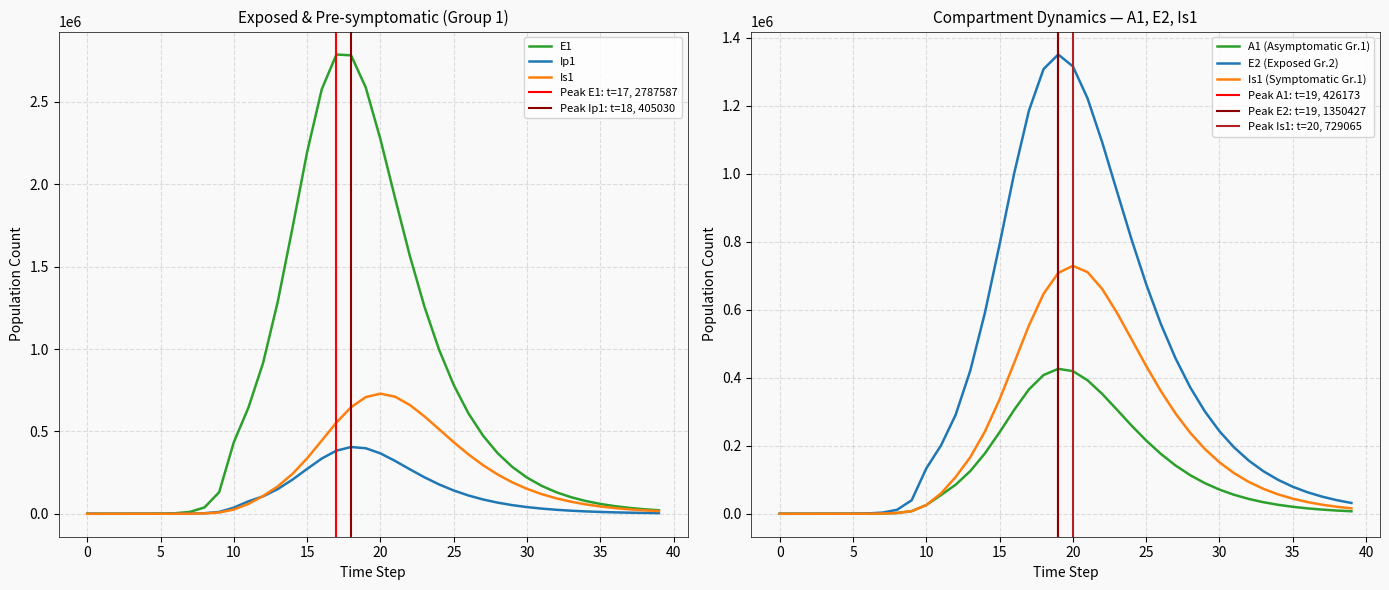

Reading left to right, what are all the values shown in this chart?

E1: 0=0.0	1=6.3	2=23.1	3=79.7	4=274.5	5=945.1	6=3252.6	7=11187.1	8=38393.7	9=130784.9	10=434377.4	11=645192.5	12=916522.1	13=1288416.9	14=1734235.7	15=2194668.4	16=2576824.0	17=2787587.1	18=2782624.2	19=2587631.6	20=2273780.9	21=1916122.2	22=1568197.8	23=1258318.4	24=996433.9	25=782130.1	26=610281.8	27=474265.2	28=367531.0	29=284259.0	30=219550.0	31=169405.8	32=130624.6	33=100673.7	34=77565.6	35=59749.8	36=46021.1	37=35445.4	38=27300.4	39=21028.3
Ip1: 0=0.0	1=0.5	2=1.9	3=6.7	4=23.0	5=79.4	6=273.1	7=939.8	8=3229.3	9=11046.1	10=37207.0	11=75612.1	12=105903.3	13=150049.0	14=207110.7	15=272156.0	16=335205.9	17=383116.1	18=405030.3	19=397747.2	20=366466.6	21=320860.3	22=270355.8	23=221591.2	24=178139.7	25=141308.2	26=111069.4	27=86753.9	28=67467.9	29=52311.1	30=40473.6	31=31268.1	32=24131.0	33=18609.3	34=14343.8	35=11052.2	36=8514.1	37=6558.1	38=5051.2	39=3890.6
Is1: 0=1.0	1=0.9	2=1.7	3=4.8	4=15.9	5=54.2	6=186.3	7=640.7	8=2203.3	9=7558.4	10=25712.1	11=59891.9	12=107978.0	13=166431.3	14=242036.4	15=336380.3	16=444392.1	17=553629.8	18=646879.7	19=708210.6	20=729064.9	21=710481.0	22=660818.7	23=591477.4	24=513275.8	25=434561.4	26=360796.1	27=294954.1	28=238191.9	29=190492.9	30=151173.3	31=119233.5	32=93581.1	33=73160.3	34=57016.8	35=44324.8	36=34389.6	37=26639.4	38=20610.2	39=15930.1
A1: 0=0.0	1=0.2	2=1.2	3=4.5	4=15.8	5=54.5	6=187.7	7=646.1	8=2220.7	9=7603.9	10=25700.9	11=54899.0	12=85311.2	13=125570.5	14=177626.0	15=239816.5	16=305886.5	17=365583.0	18=408013.5	19=426172.6	20=419406.3	21=392422.6	22=352378.3	23=306239.2	24=259391.0	25=215337.9	26=175976.1	27=142044.1	28=113544.6	29=90067.3	30=71009.2	31=55712.5	32=43542.1	33=33925.6	34=26368.1	35=20454.2	36=15842.2	37=12255.2	38=9471.4	39=7314.5
E2: 0=0.0	1=1.9	2=7.0	3=24.1	4=82.9	5=285.2	6=981.7	7=3377.5	8=11604.1	9=39675.9	10=133450.9	11=200764.2	12=290823.1	13=421099.1	14=591276.9	15=792604.1	16=1002205.5	17=1185402.2	18=1307854.5	19=1350426.8	20=1315487.1	21=1221432.4	22=1092153.6	23=948890.9	24=806827.1	25=675072.7	26=558070.9	27=457183.4	28=371963.1	29=301031.4	30=242626.3	31=194920.9	32=156191.8	33=124897.0	34=99701.9	35=79476.2	36=63277.6	37=50329.0	38=39994.5	39=31757.3